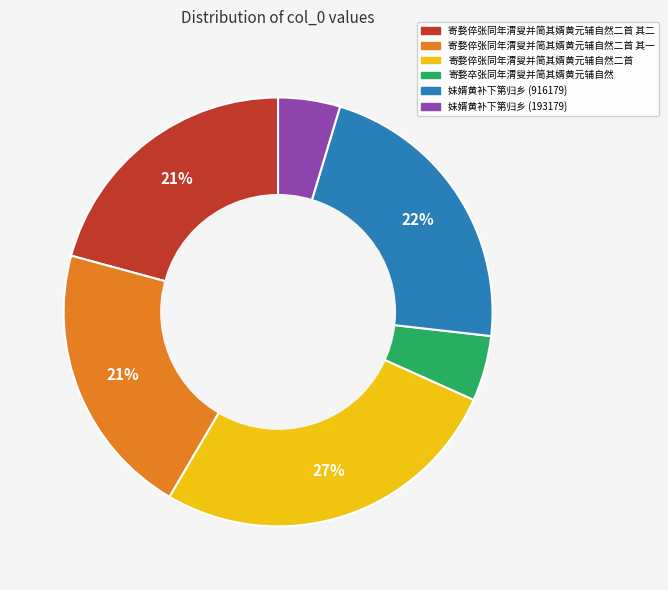

How many segments does this pie chart have?

6